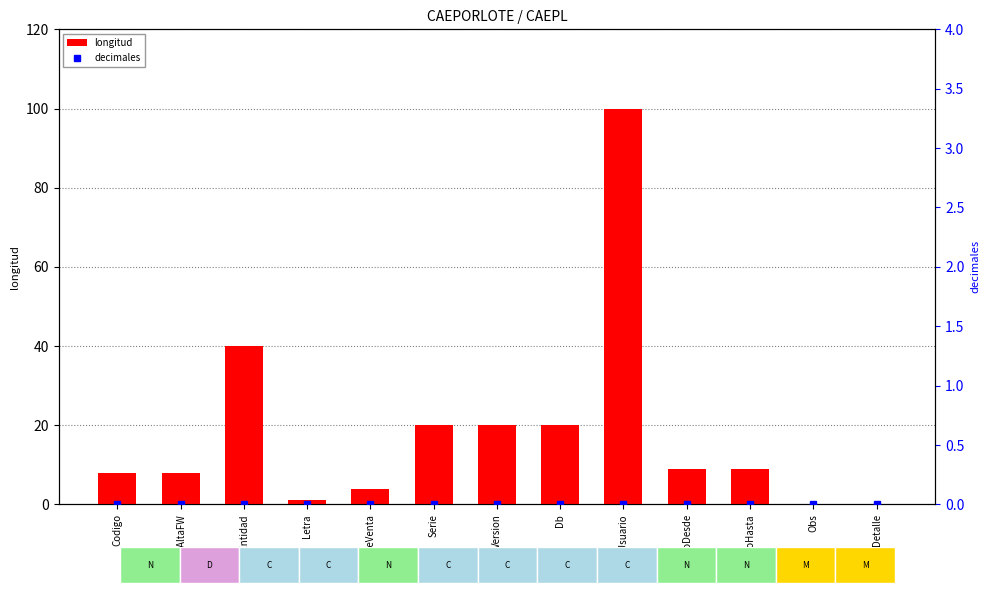

At how many categories does at least one series exceed 5?

9